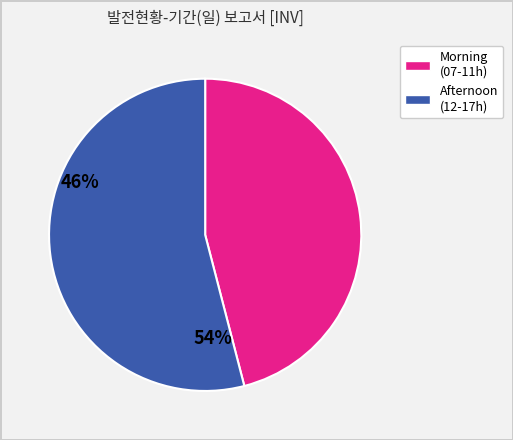

Is there a majority slice in this chart?

Yes